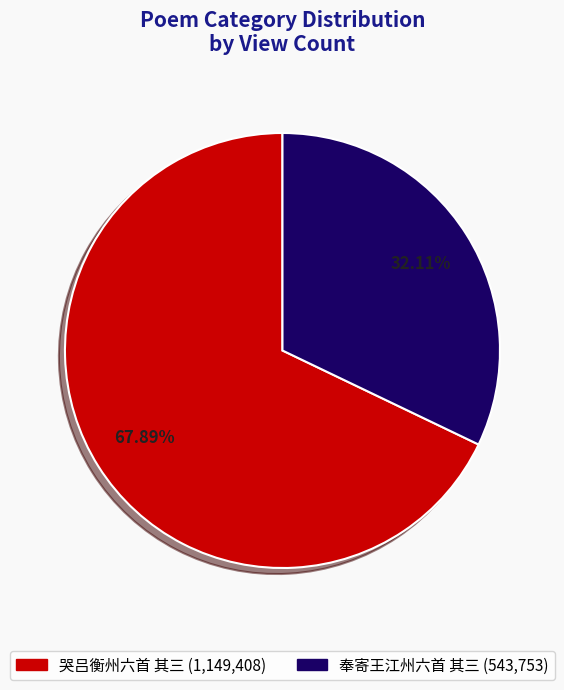

What portion of the pie excludes 哭吕衡州六首 其三?

32.1%